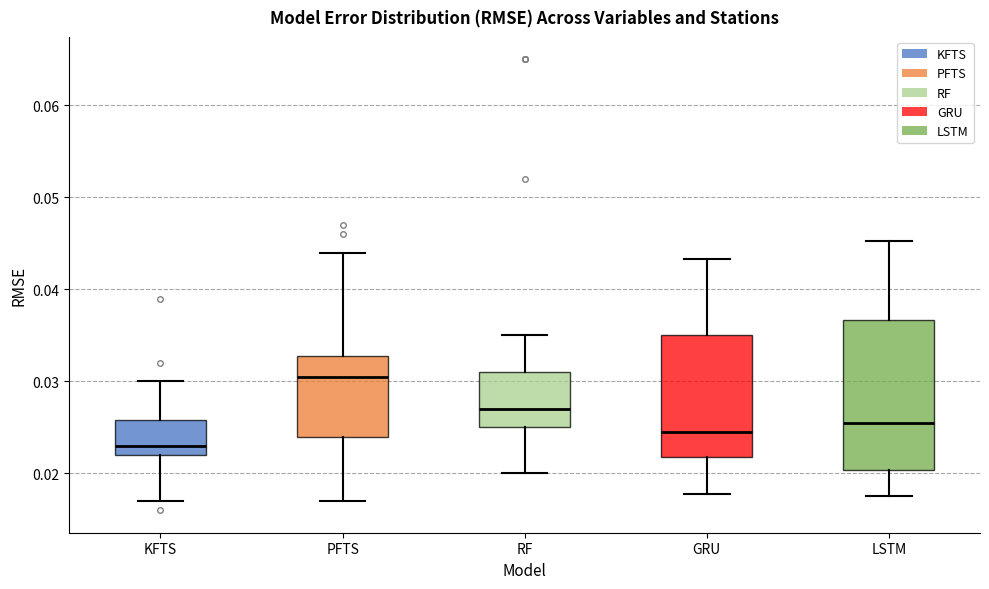

Reading left to right, transcribe this box plot: for each box, give where its median line is, the range the box spans, and where its two whiskers end, as read against the y-axis. The values are not printed on the chart, so give them approximately, as read against the axis.

KFTS: median 0.023, box 0.022 to 0.026, whiskers 0.017 to 0.030
PFTS: median 0.031, box 0.024 to 0.033, whiskers 0.017 to 0.044
RF: median 0.027, box 0.025 to 0.031, whiskers 0.020 to 0.035
GRU: median 0.025, box 0.022 to 0.035, whiskers 0.018 to 0.043
LSTM: median 0.025, box 0.020 to 0.037, whiskers 0.018 to 0.045